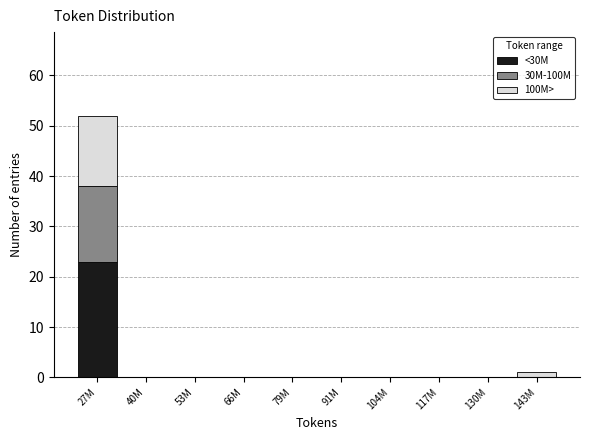

Reading left to right, what are the values for <30M?

27M=23	40M=0	53M=0	66M=0	79M=0	91M=0	104M=0	117M=0	130M=0	143M=0